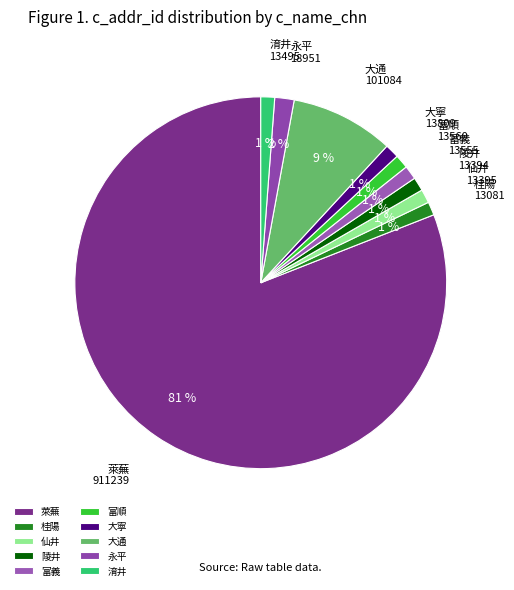

Combined, do 陵井 and 富順 account for over 50%?

No